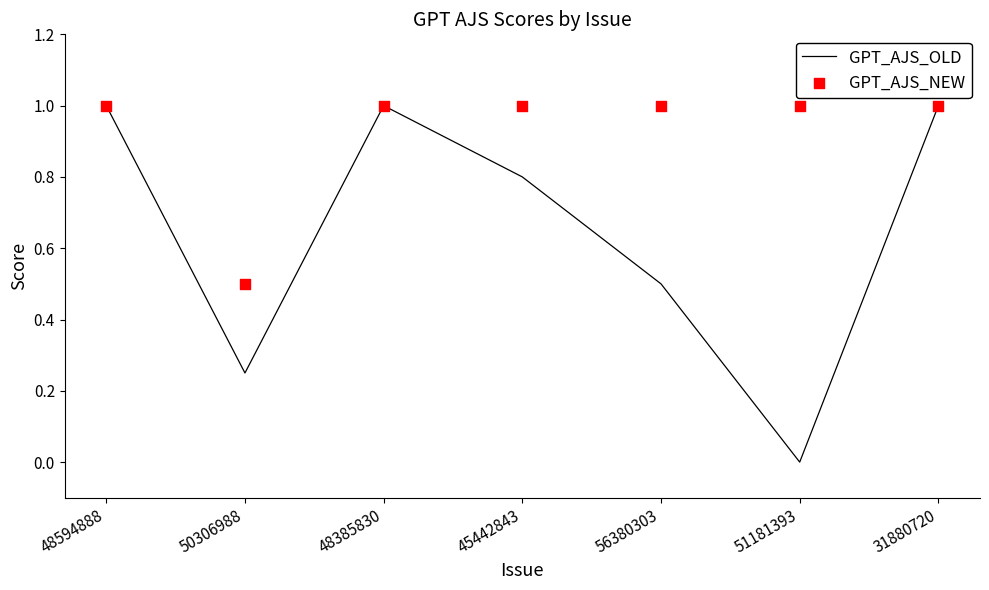

At which category is the sum across all series the highest?

48594888